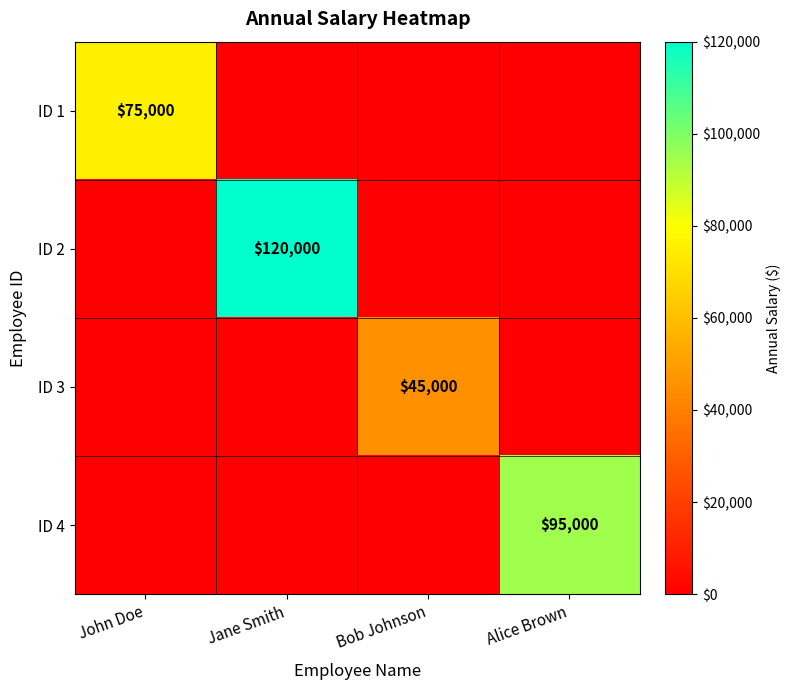

The value of ID 2 at Alice Brown is -37830. True or false?

False